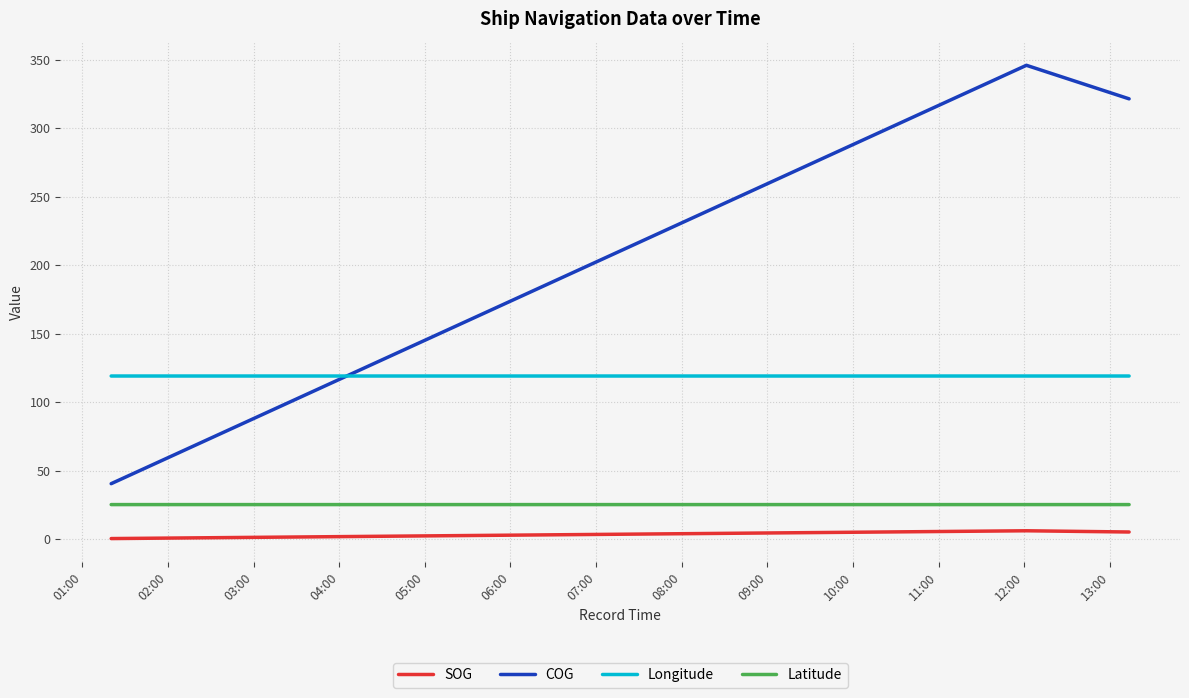

At 03:00, list the series in order from largest to smallest.

Longitude, COG, Latitude, SOG